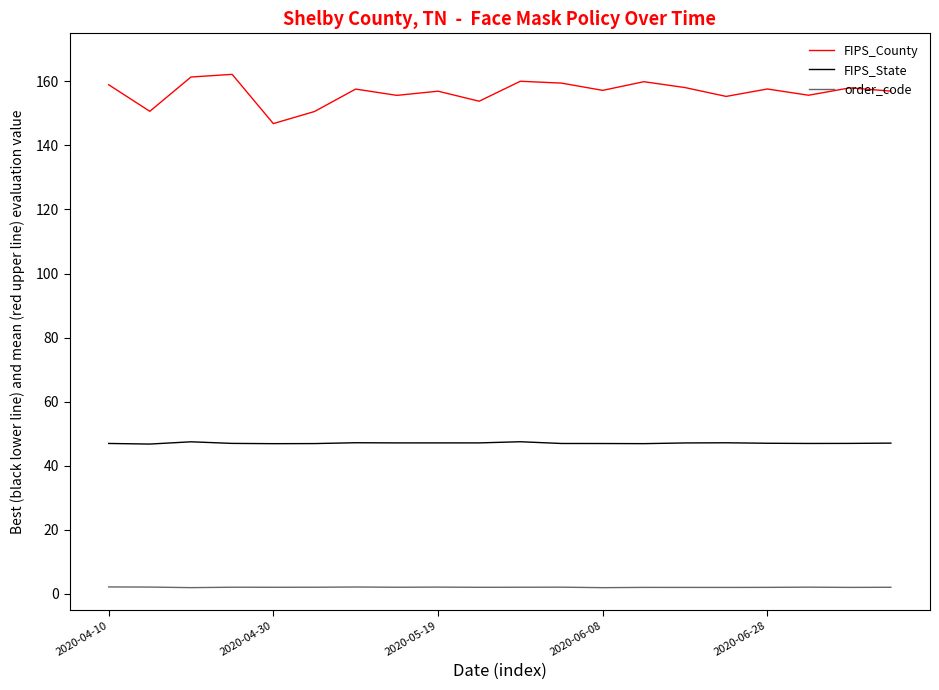

List the series in order of their peak value, lowest first.

order_code, FIPS_State, FIPS_County